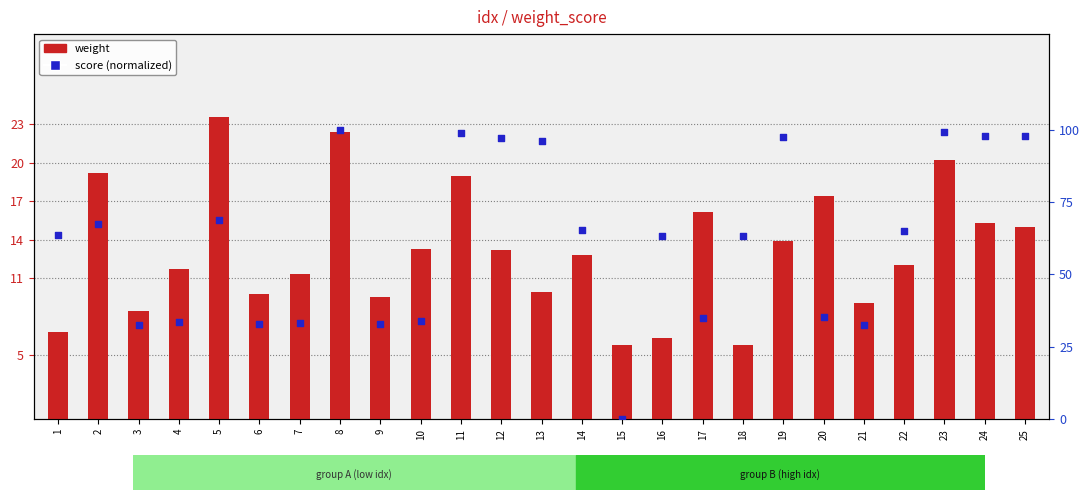

What is the total value across all series at 16?

69.7